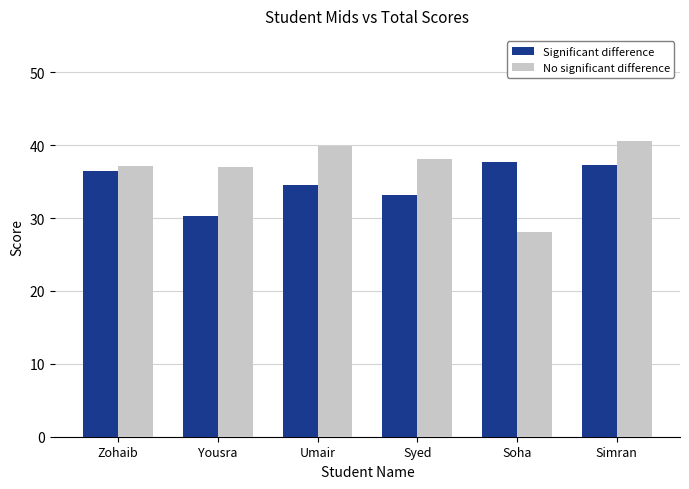

What is the value of the No significant difference bar at the 6th from the left?

40.5